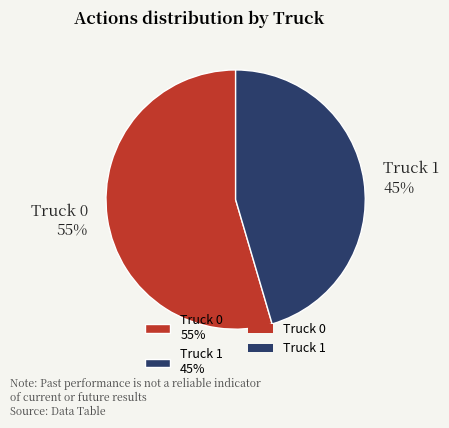

Which has a higher value, Truck 1 or Truck 0?

Truck 0